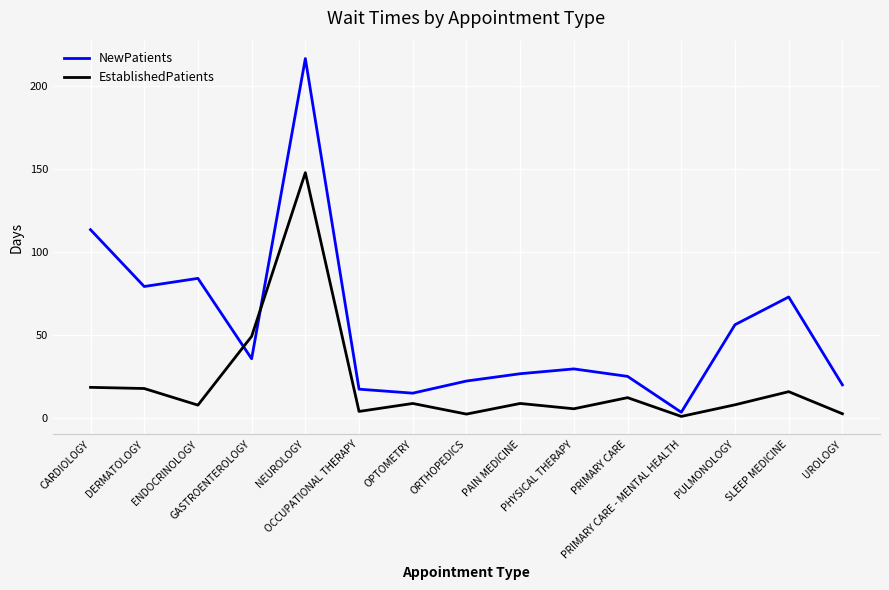

What is the difference between the maximum and second lowest values in the NewPatients series?

201.4